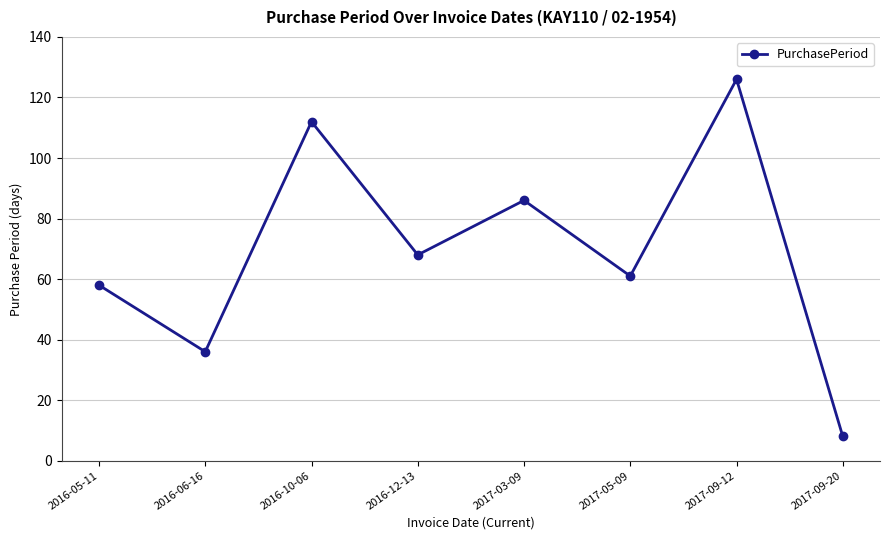

True or false: there are more than 1 points higher than both neighbors.

True